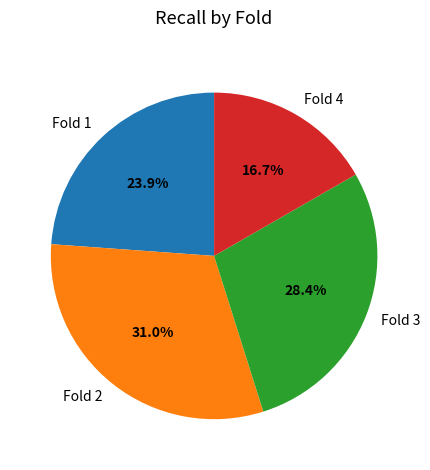

How many segments does this pie chart have?

4